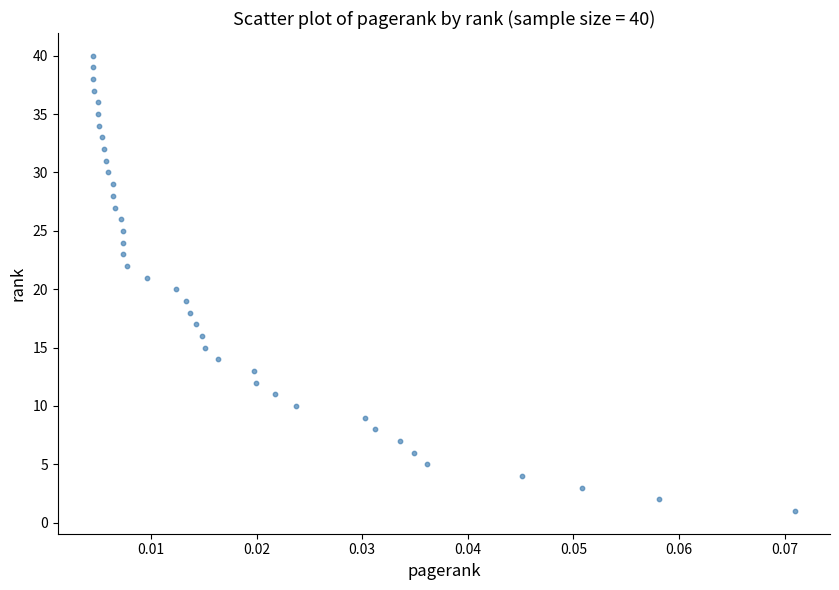

What is the range of Y values (max minus min)?

39